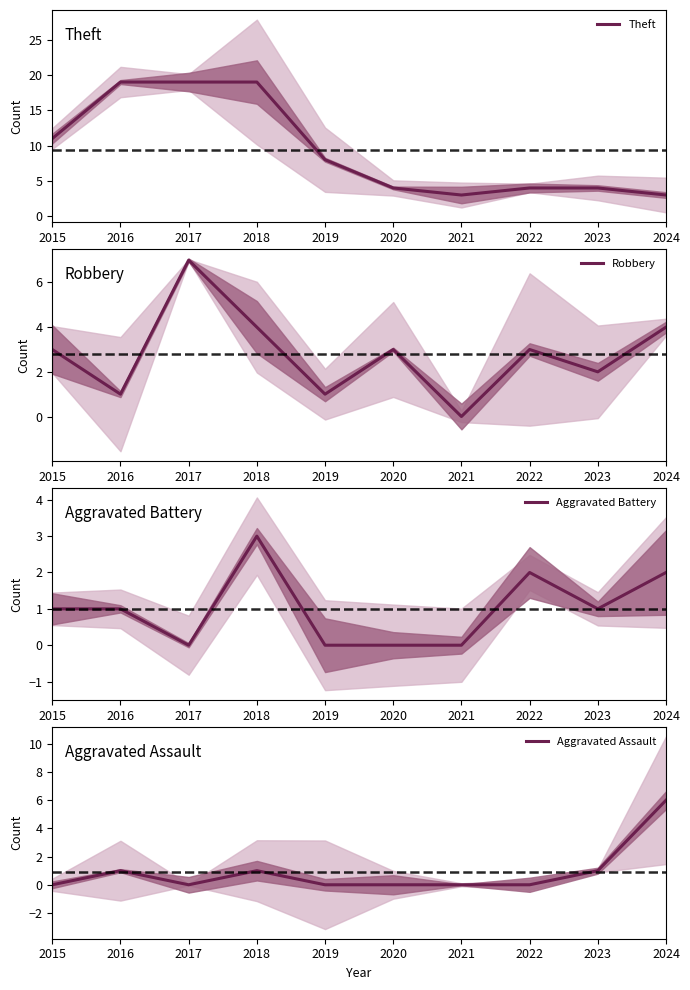

In Aggravated Battery, how many points are lower than both neighbors (excluding endpoints)?

2